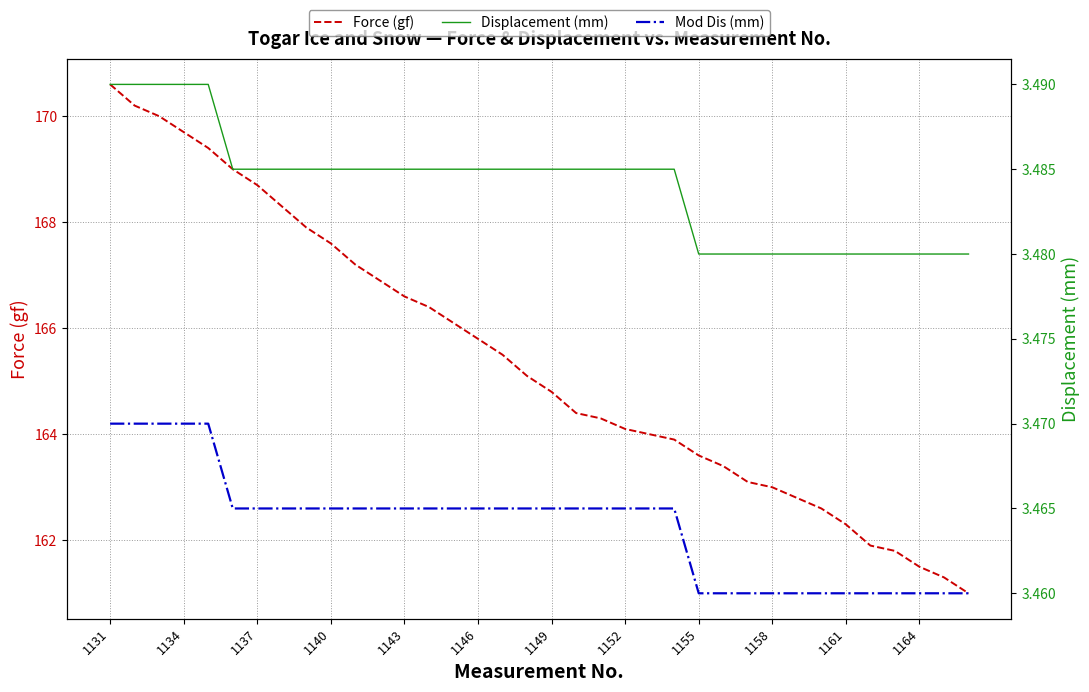

What is the minimum value for Force (gf)?

161.0